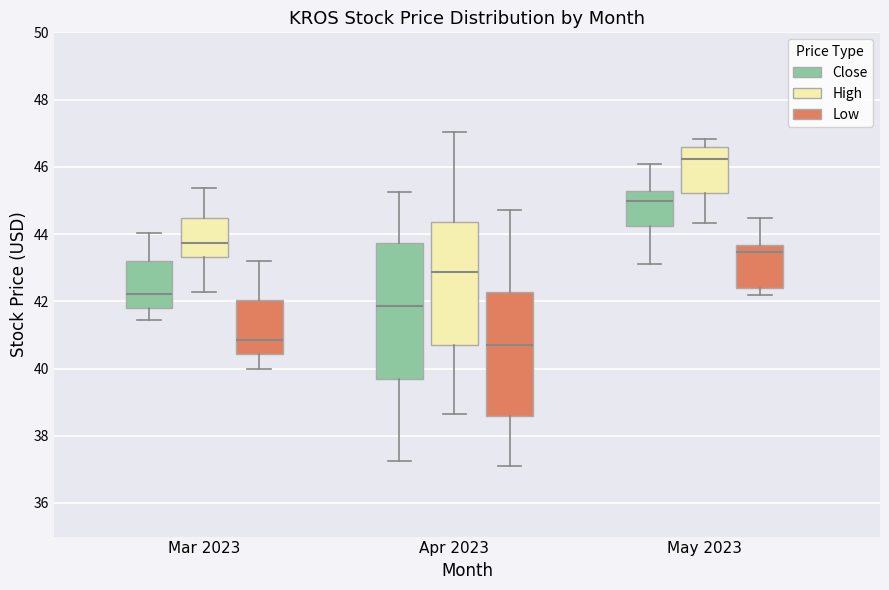

Comparing the boxes themselves (not the whiskers), which one is the tallest?

Apr 2023 (Close)